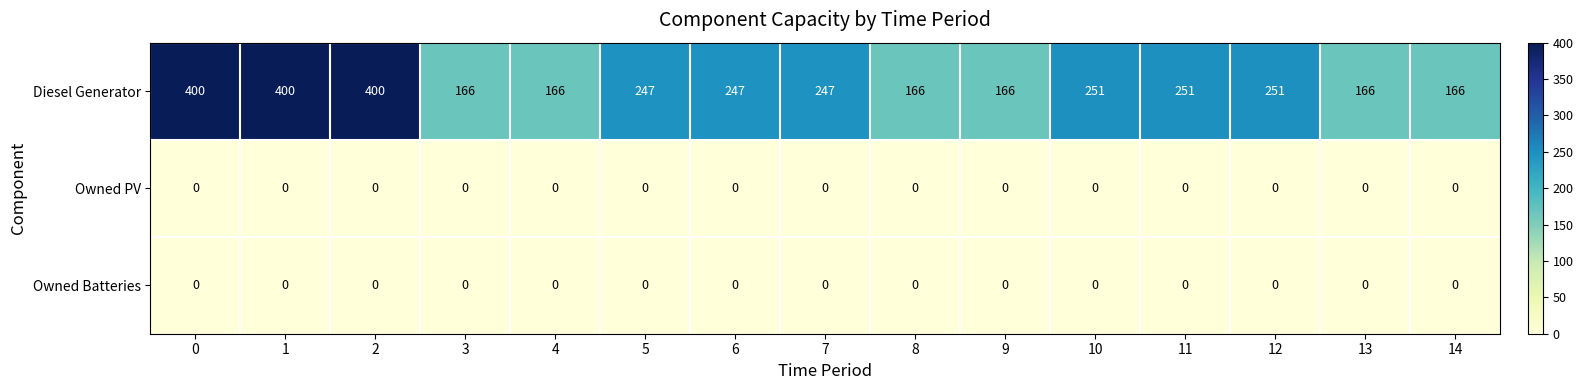

What is the spread (max minus min) of values at 12?

251